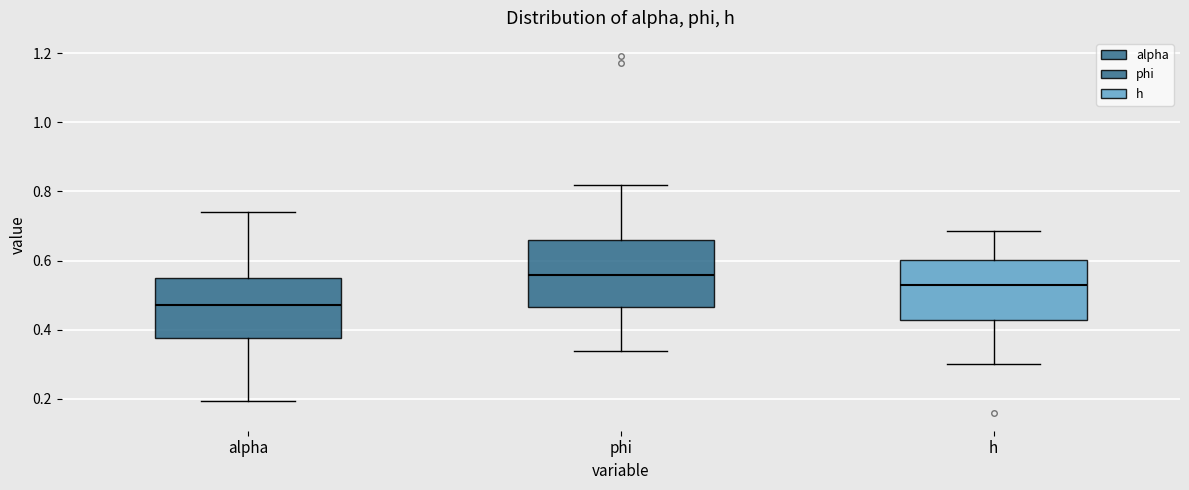

Comparing the boxes themselves (not the whiskers), which one is the tallest?

phi